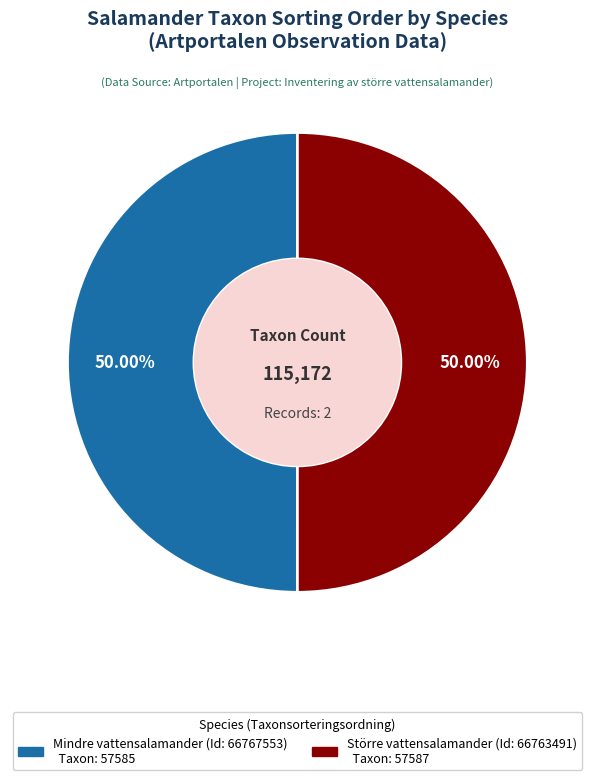

To the nearest percent, what portion does Större vattensalamander (Id: 66763491) represent?

50%